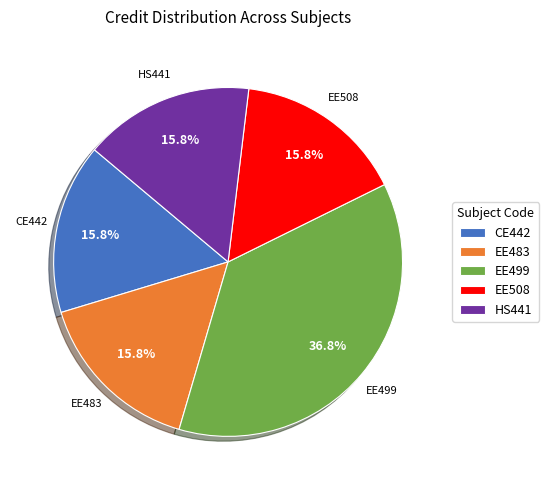

What is the largest slice in the pie chart?

EE499